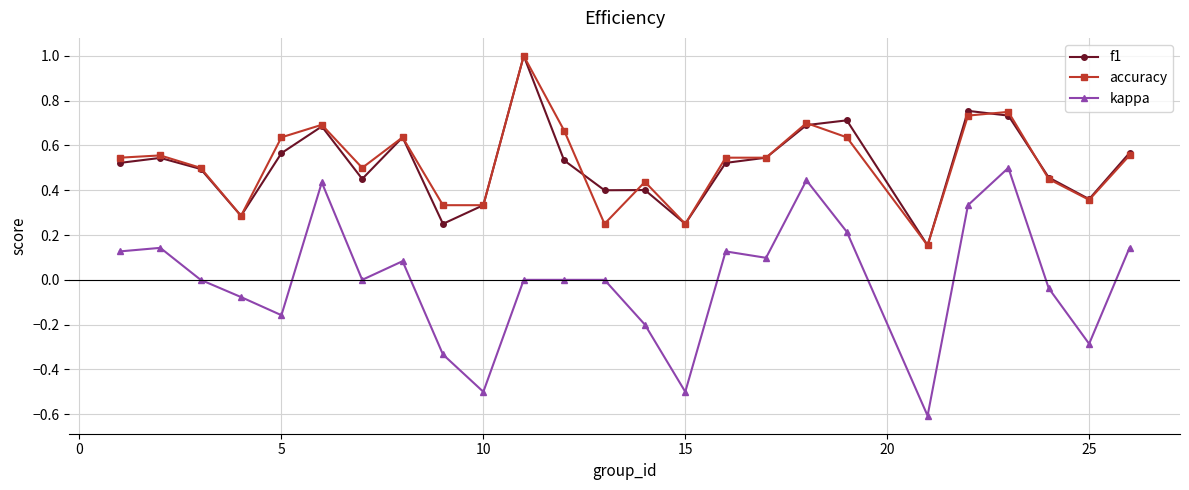

True or false: kappa and f1 cross at least once.

False